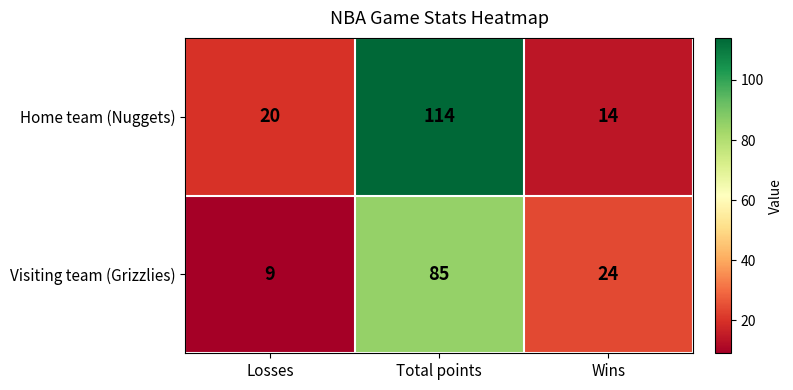

What is the difference between the Home team (Nuggets) values at Losses and Total points?

94